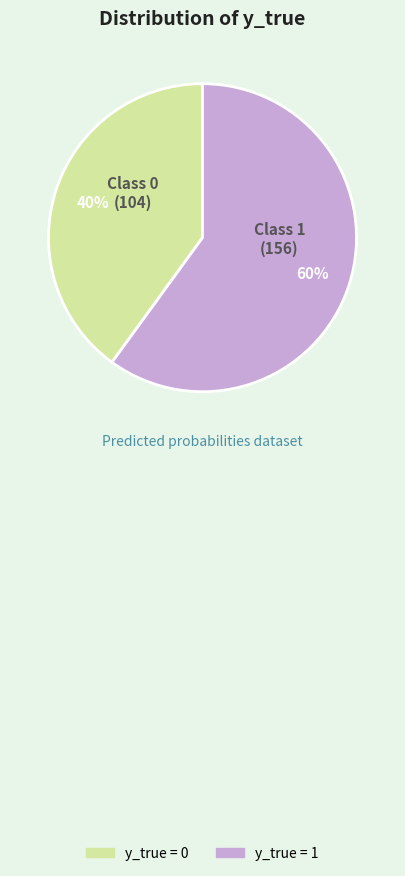

How many segments does this pie chart have?

2